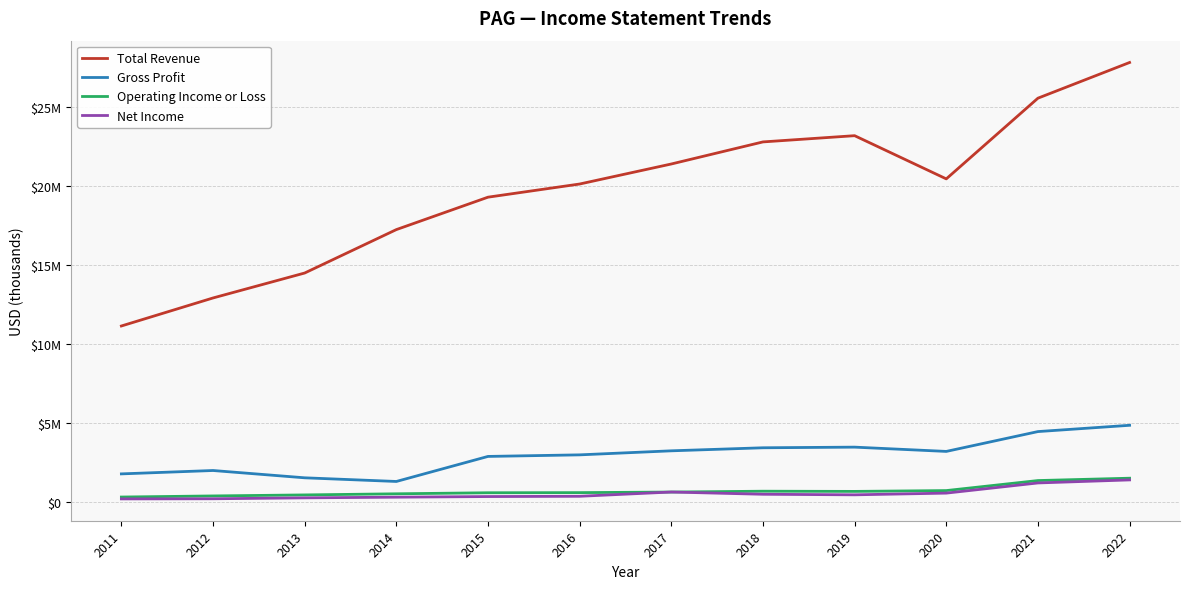

Which series has the largest range (max minus min)?

Total Revenue